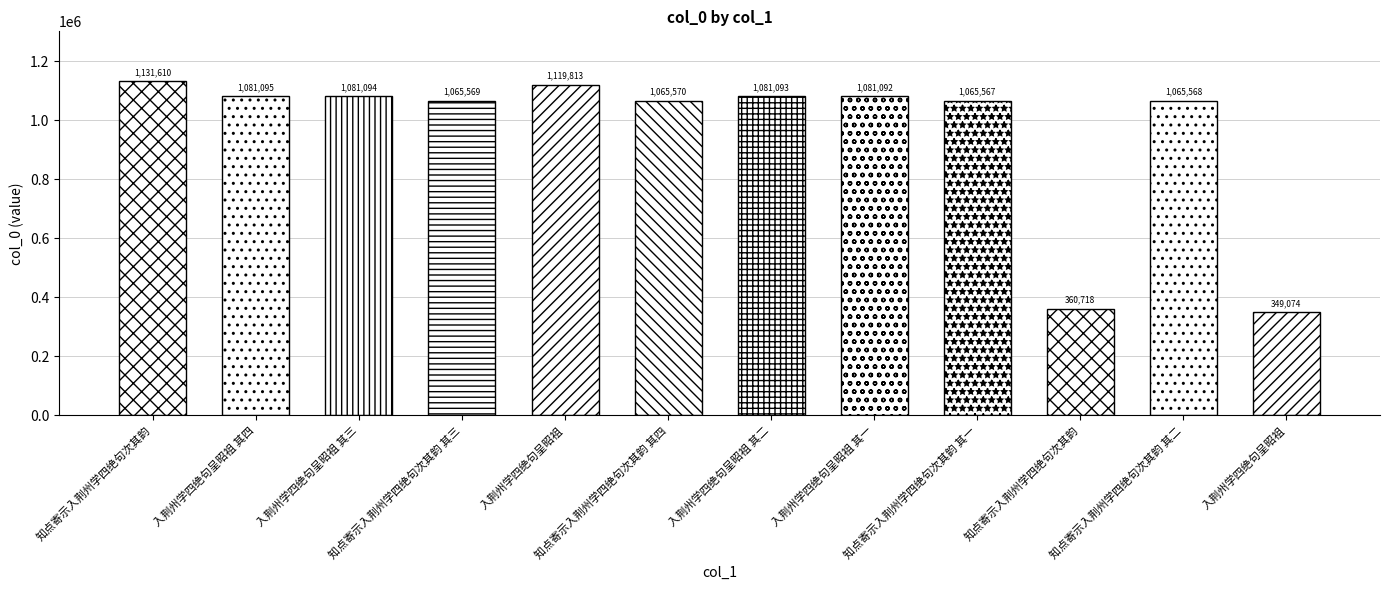

At which label is the value closest to 740342?

知点寄示入荆州学四绝句次其韵 其一